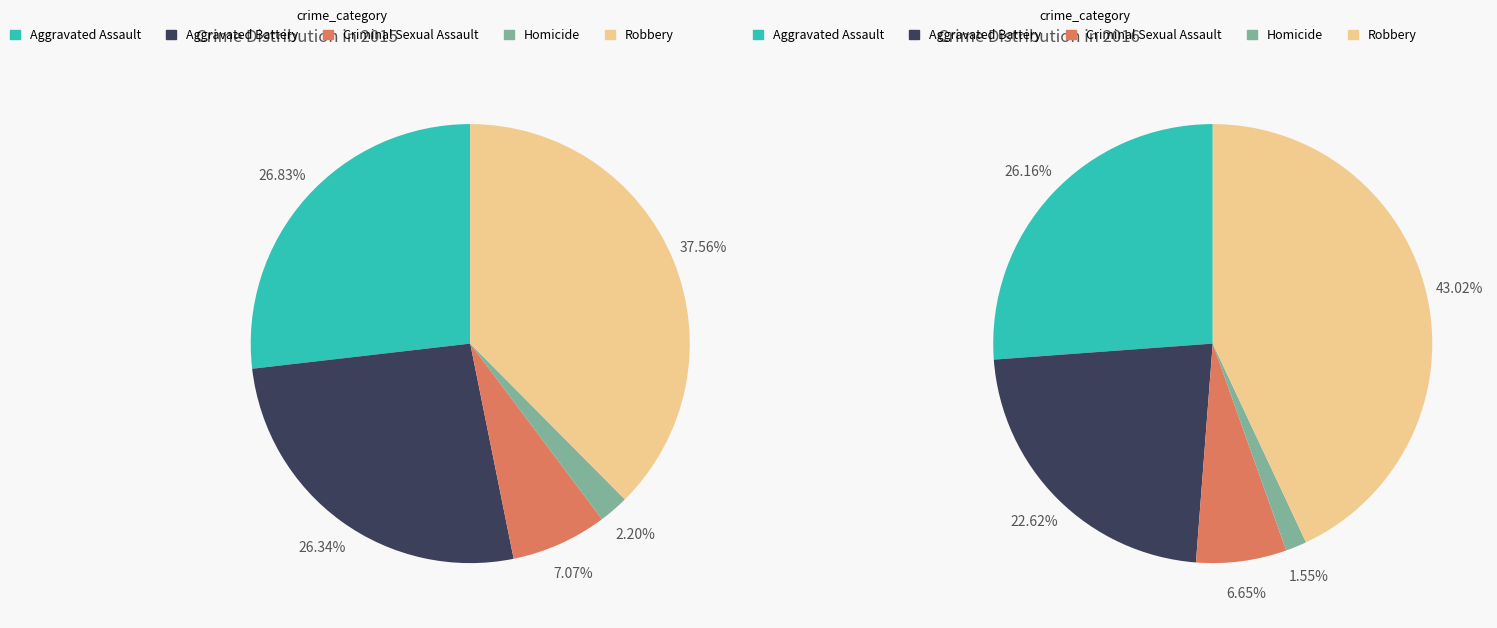

To the nearest percent, what is the difference between the Homicide and Robbery slice percentages?

35%